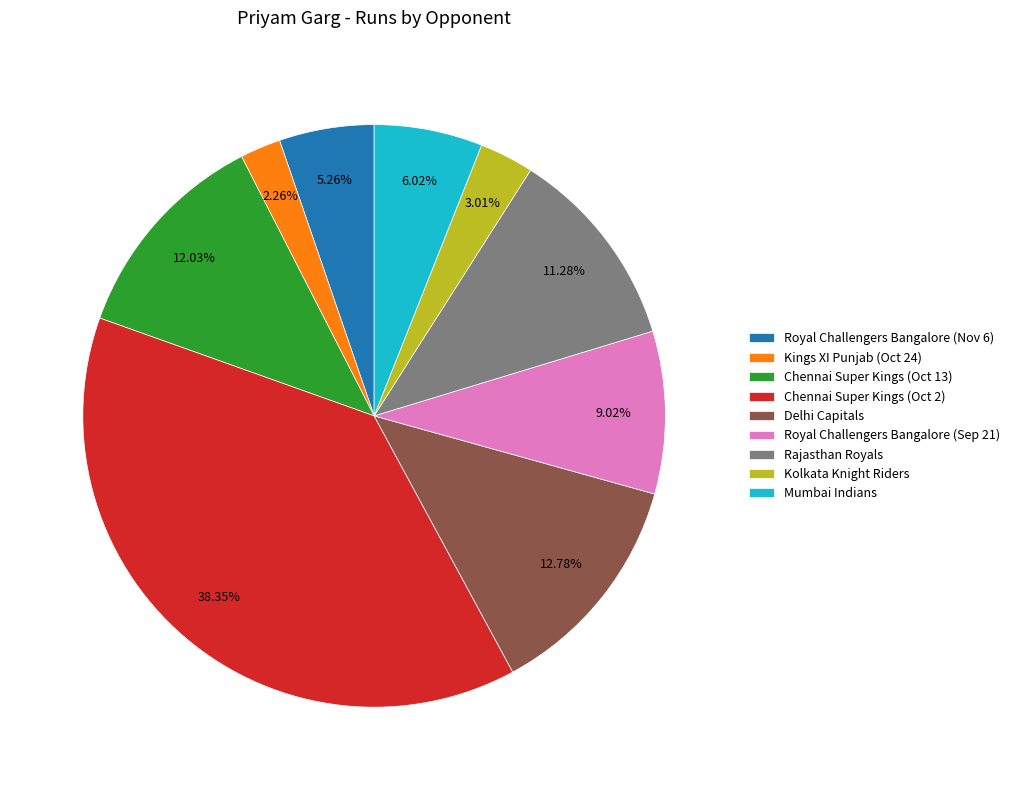

Rank the categories by value from lowest to highest.

Kings XI Punjab (Oct 24), Kolkata Knight Riders, Royal Challengers Bangalore (Nov 6), Mumbai Indians, Royal Challengers Bangalore (Sep 21), Rajasthan Royals, Chennai Super Kings (Oct 13), Delhi Capitals, Chennai Super Kings (Oct 2)